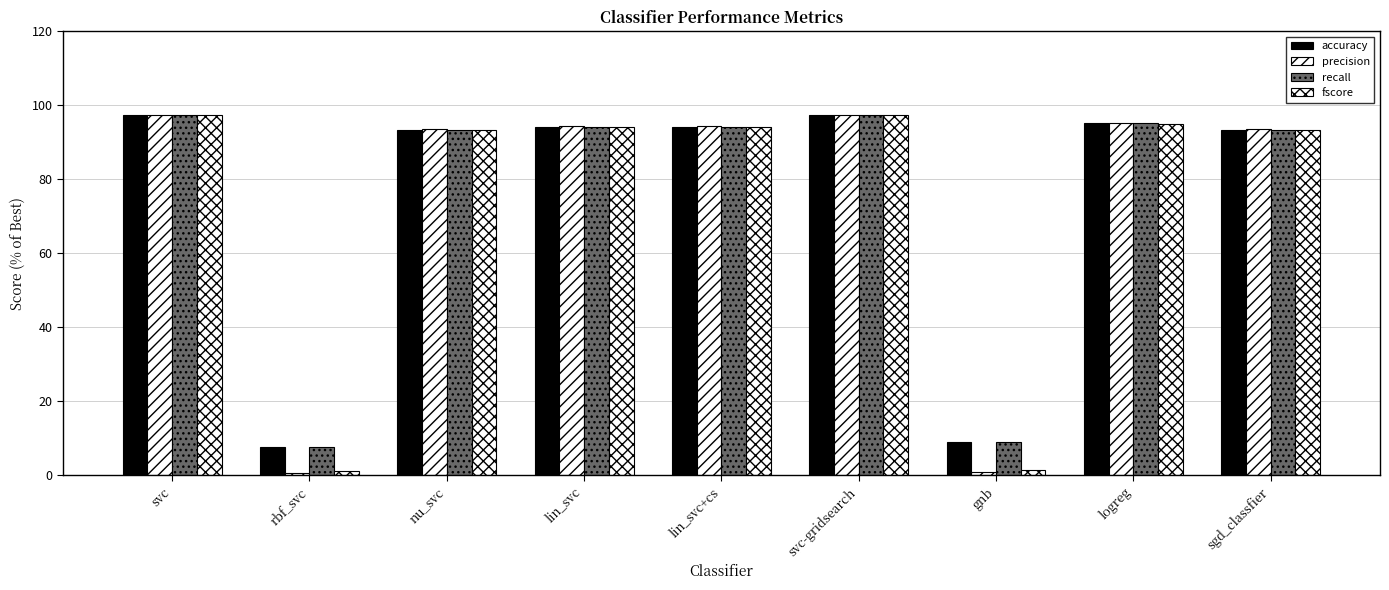

How many groups of bars are there?

9